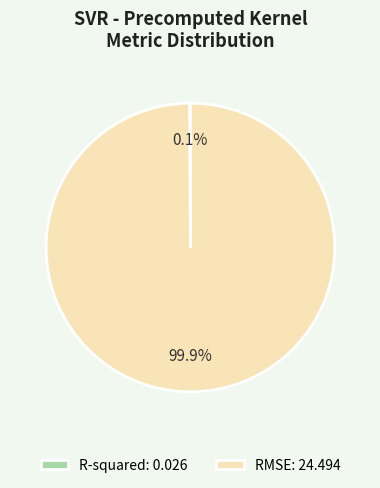

Does RMSE: 24.494 account for over 50% of the chart?

Yes